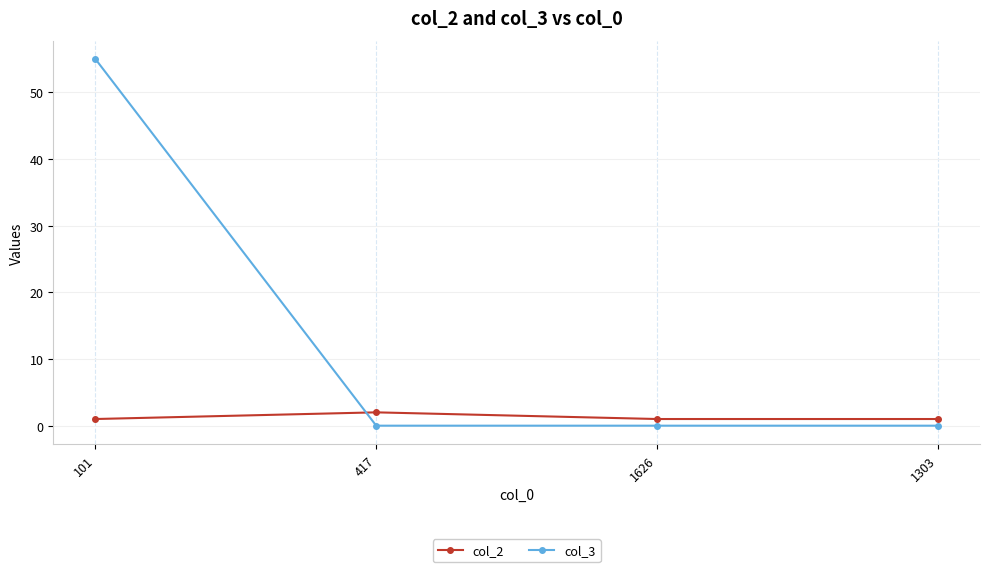

Does the chart display data point markers on the line(s)?

Yes